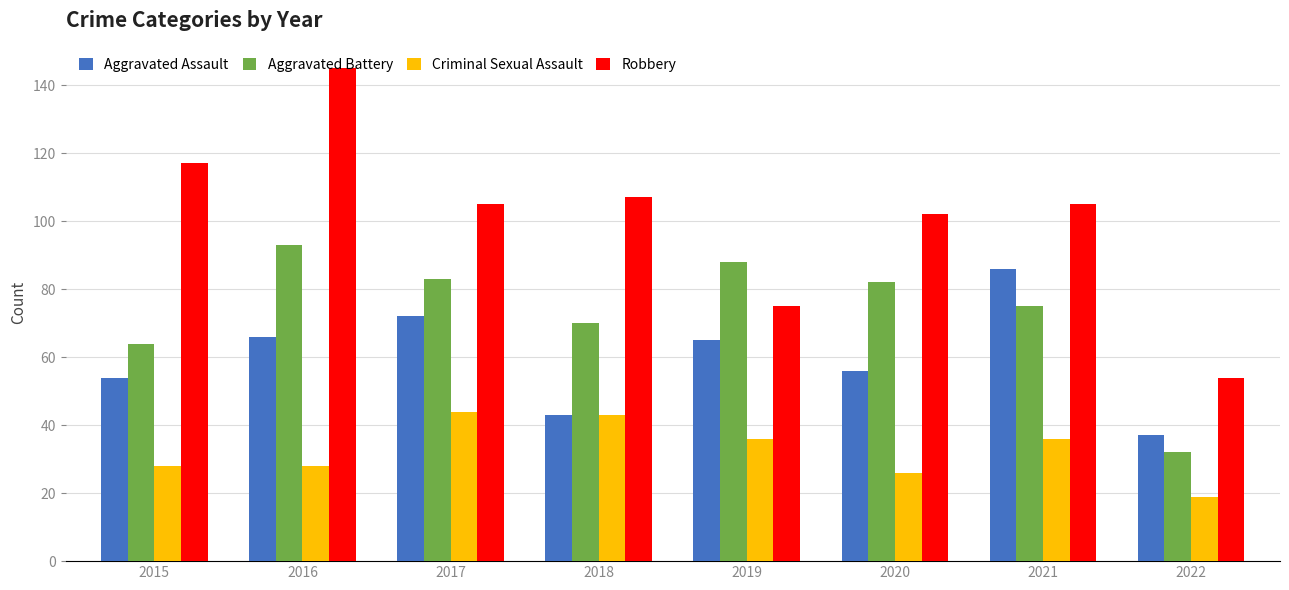

Which series changed the most between 2016 and 2017?

Robbery